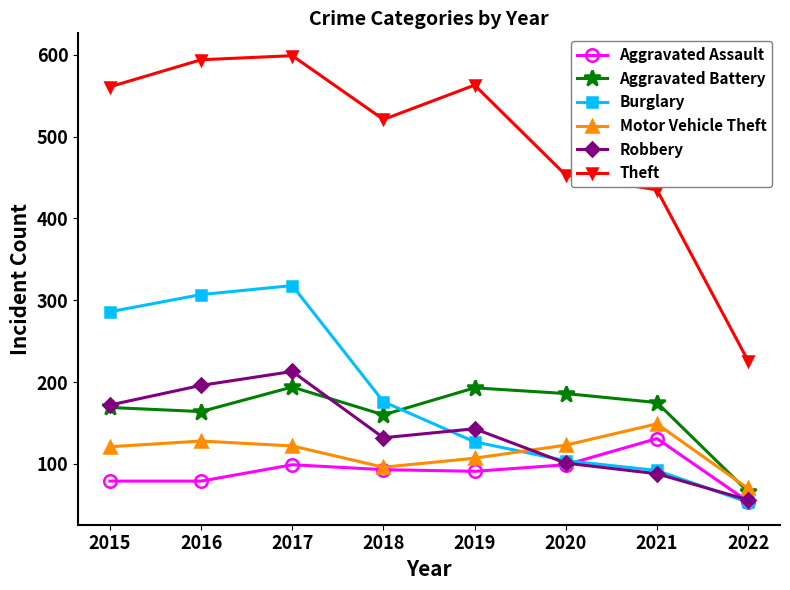

How many lines are shown in the chart?

6